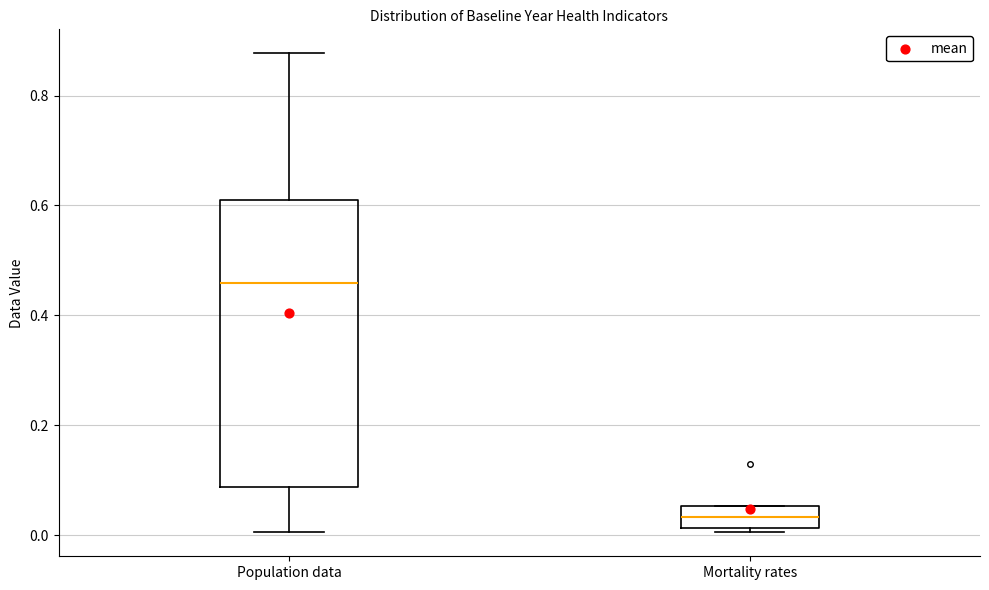

Reading left to right, transcribe this box plot: for each box, give where its median line is, the range the box spans, and where its two whiskers end, as read against the y-axis. The values are not printed on the chart, so give them approximately, as read against the axis.

Population data: median 0.46, box 0.08 to 0.62, whiskers 0.00 to 0.88
Mortality rates: median 0.04, box 0.02 to 0.06, whiskers 0.00 to 0.06